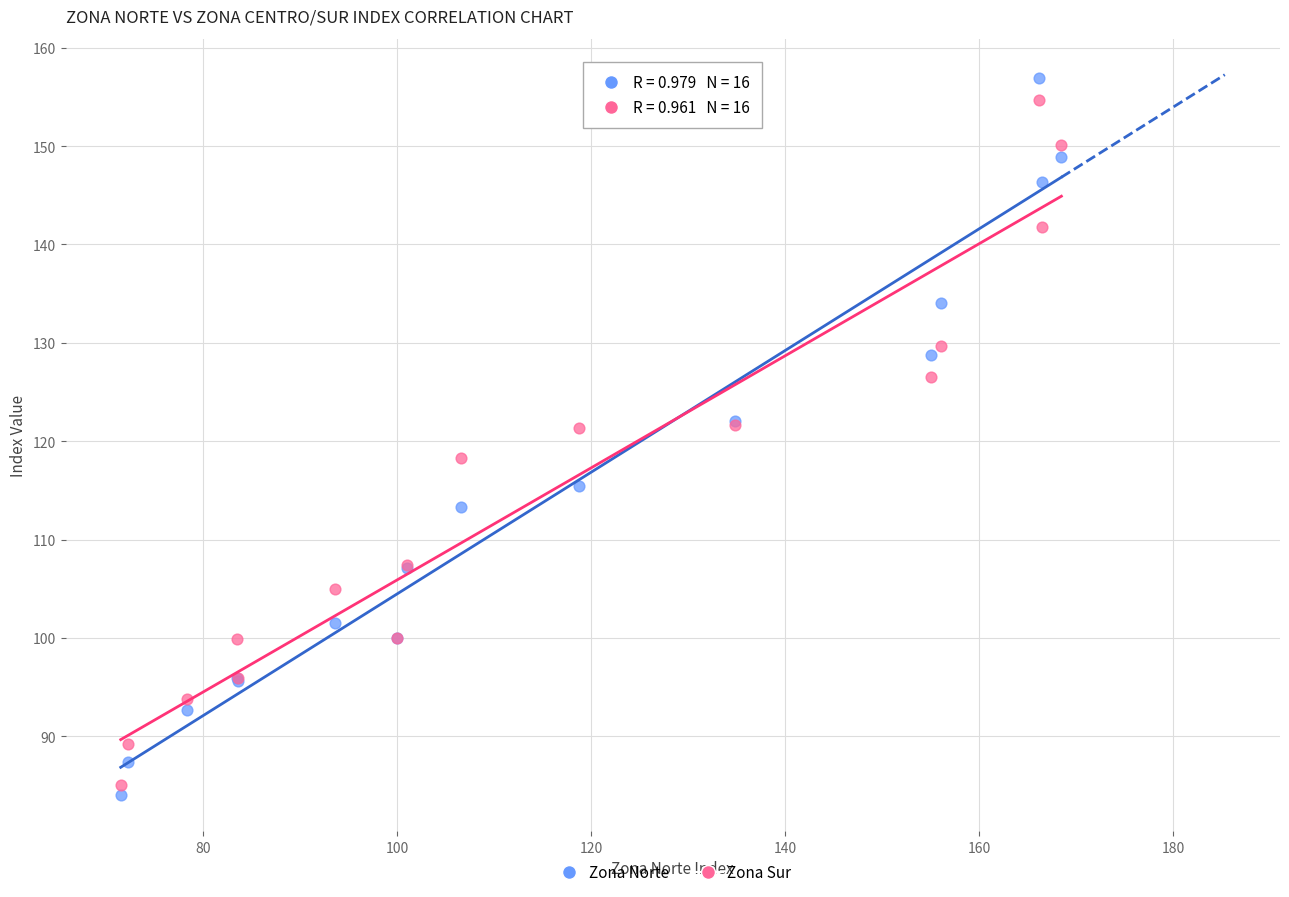

Which series has the largest Y range (max minus min)?

Zona Norte